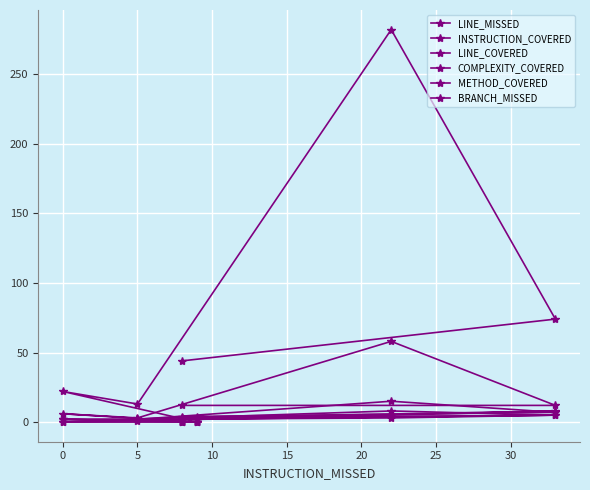

How many categories are shown in the chart?

7